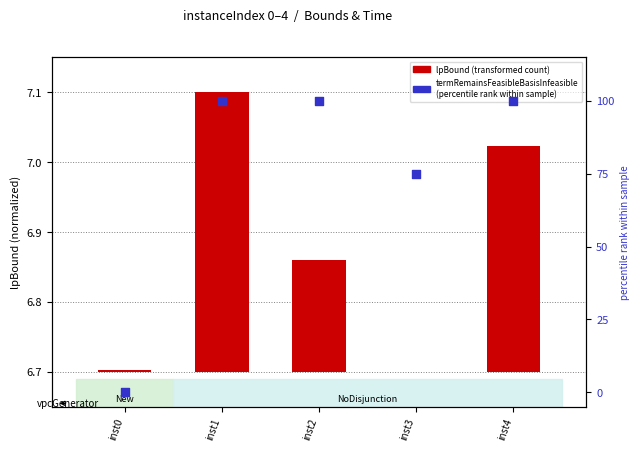

Is the value of lpBound (transformed) at inst3 greater than the value of termRemainsFeasibleBasisInfeasible (percentile) at inst2?

No